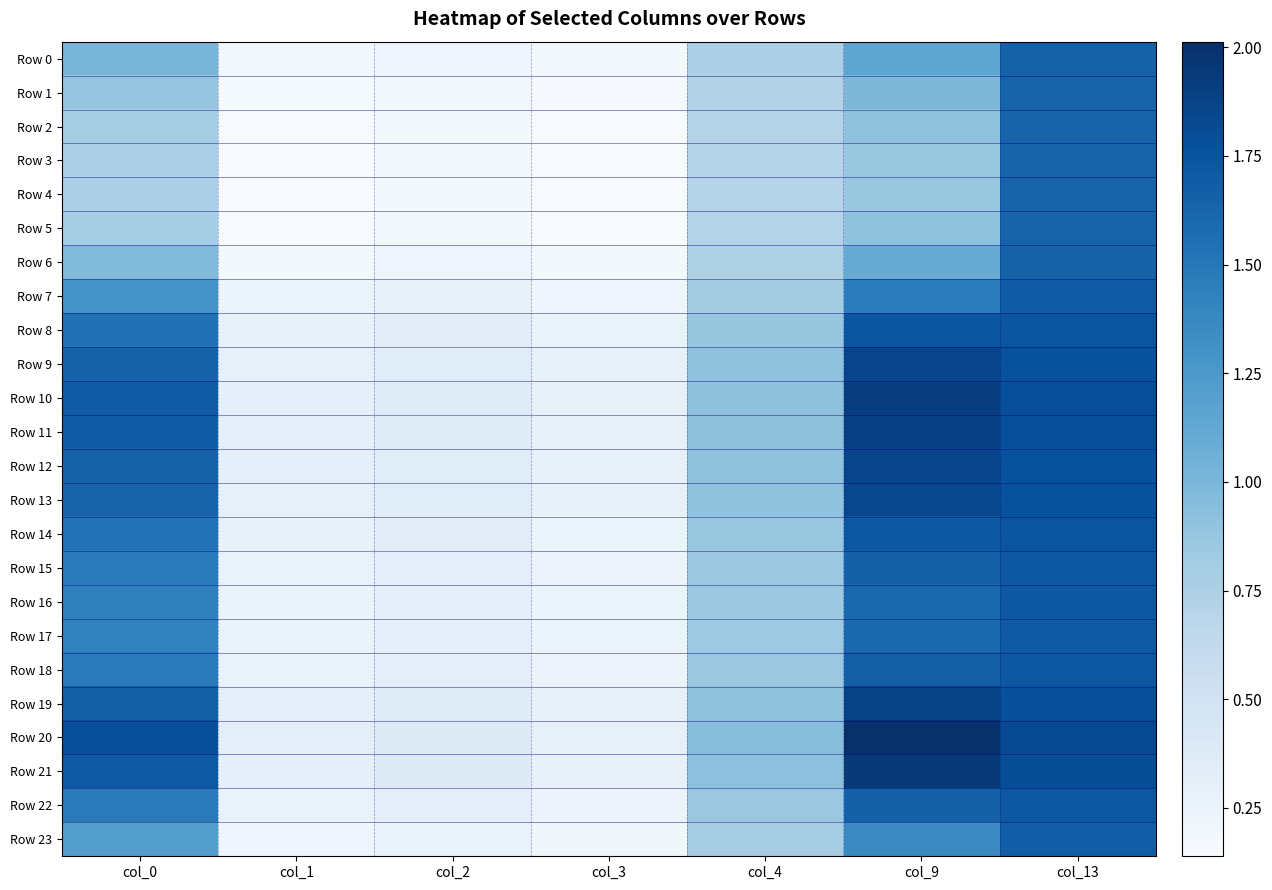

What is the difference between the highest and lowest values at col_4?

0.2